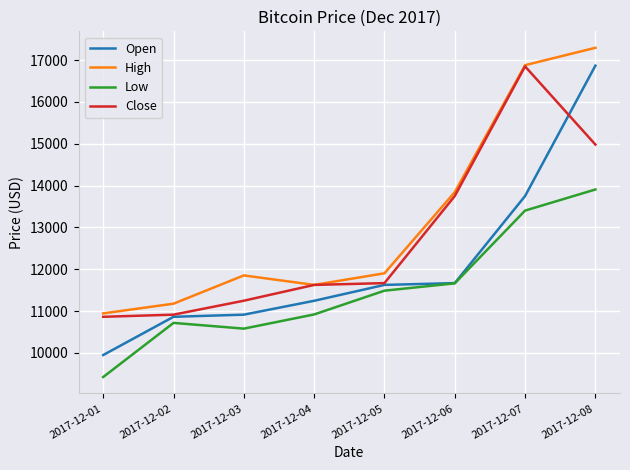

What value does the High series have at 2017-12-07?

16879.3